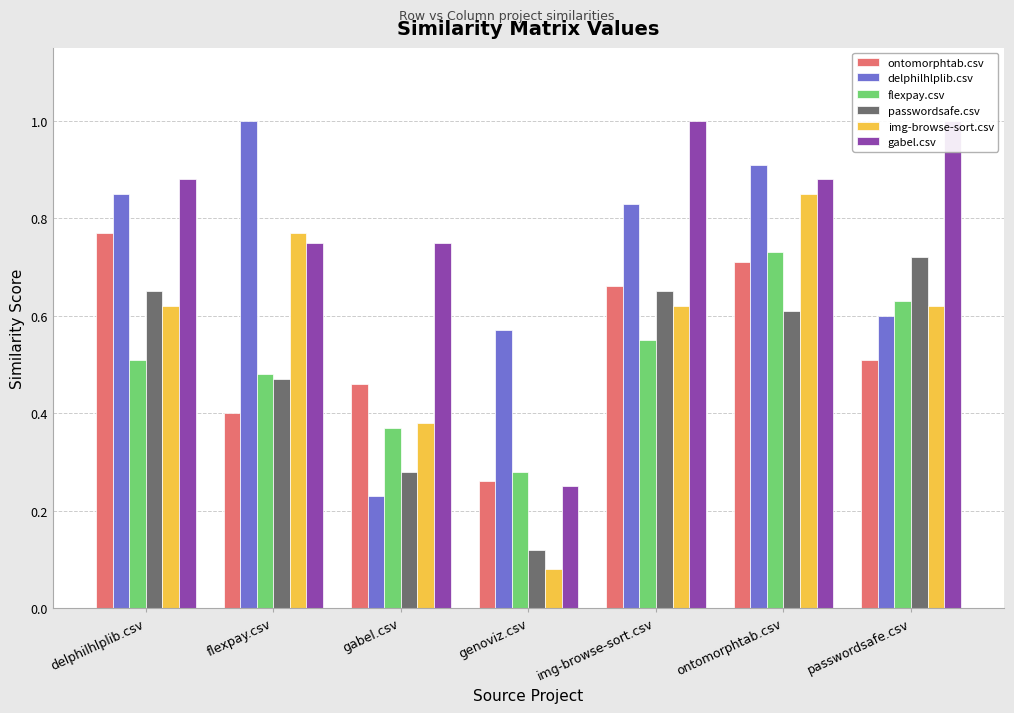

True or false: img-browse-sort.csv has a value of 1.3 at flexpay.csv.

False